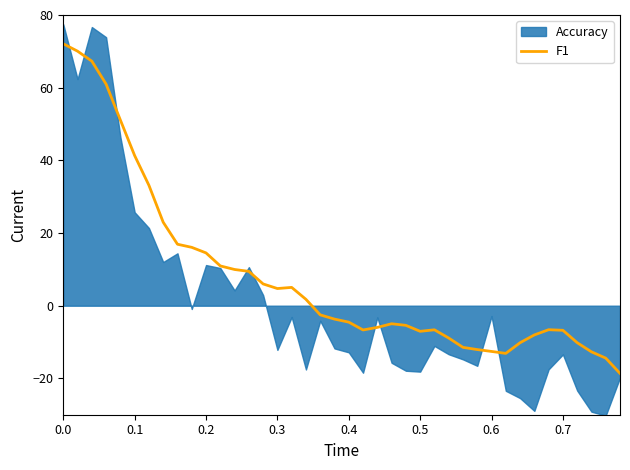

What is the maximum value for F1?

72.1